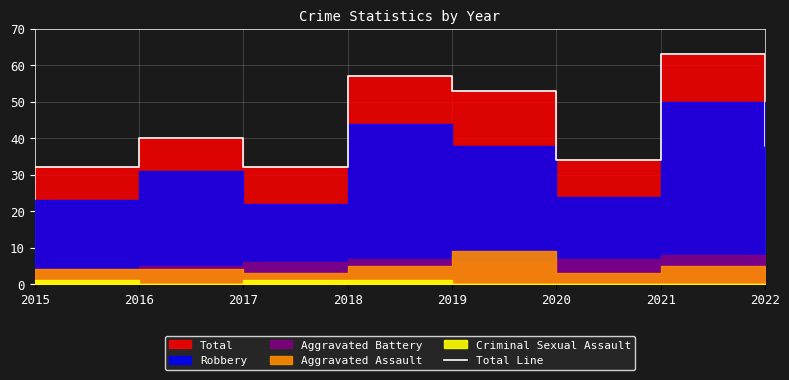

How many lines are shown in the chart?

1